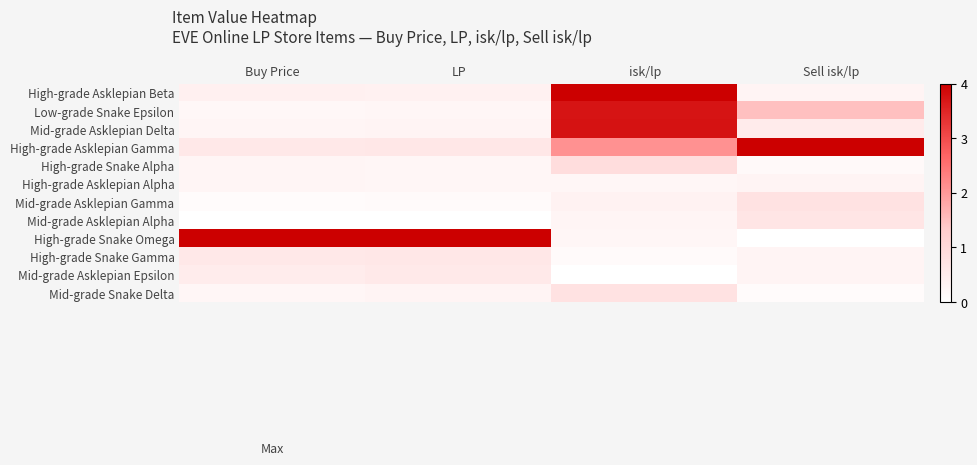

Count the number of data series in this chart.

12